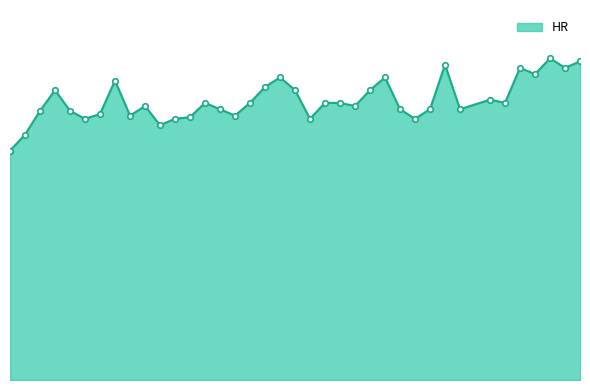

Does the chart have visible grid lines?

No